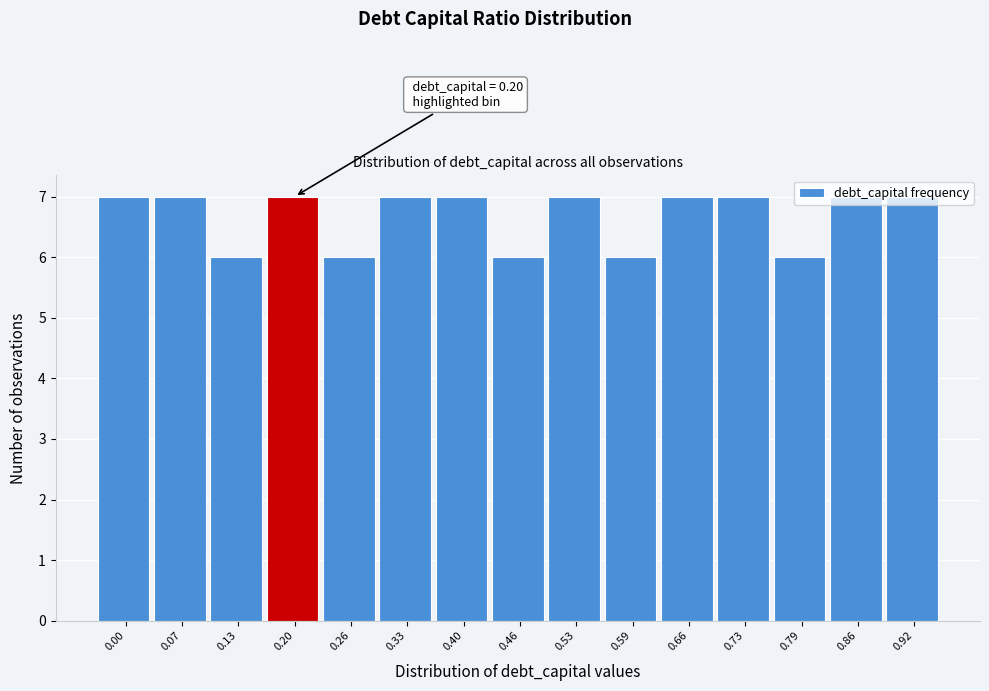

What is the value of the 13th bar from the left?

6